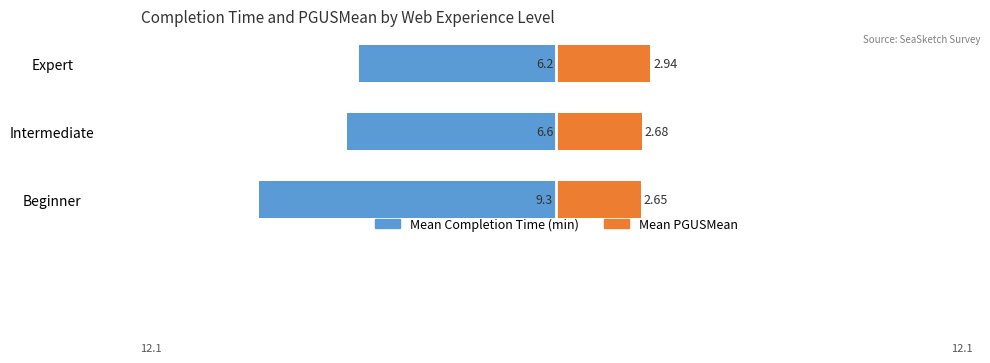

Rank the categories by Mean PGUSMean value from highest to lowest.

Expert, Intermediate, Beginner